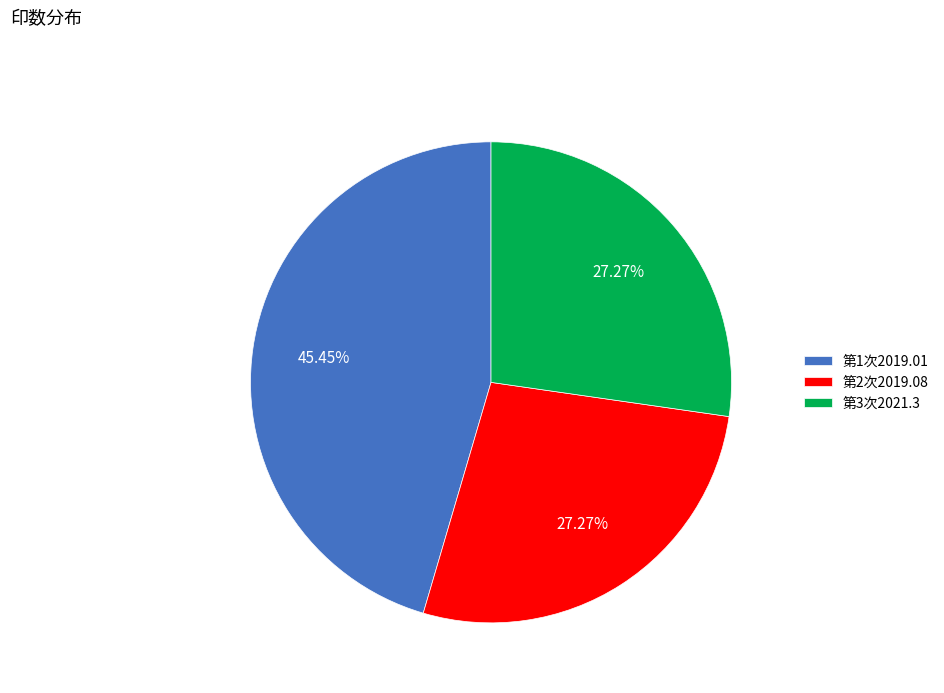

Does any single category account for the majority?

No